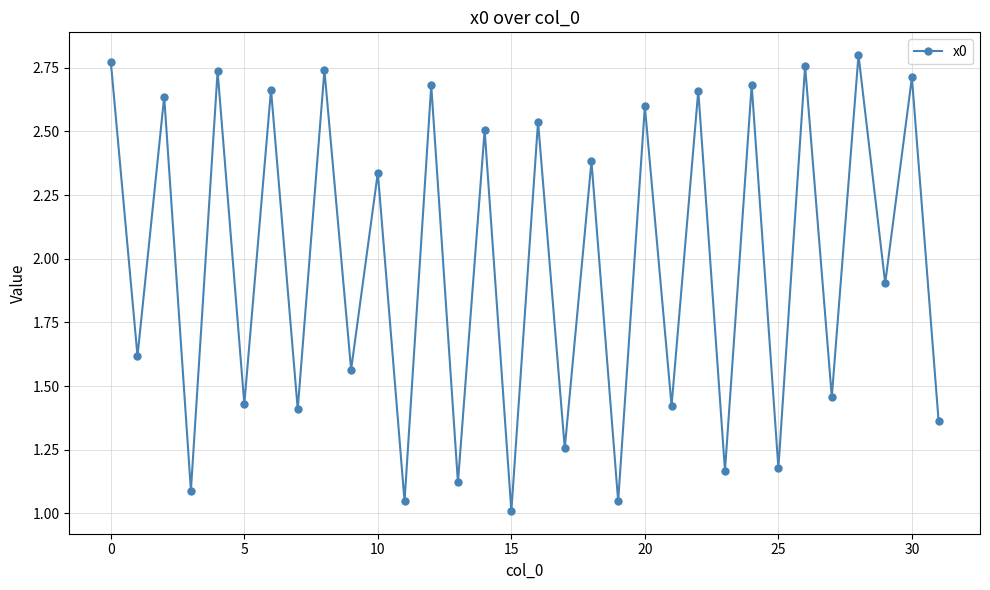

Is this an area chart (filled region under the line)?

No